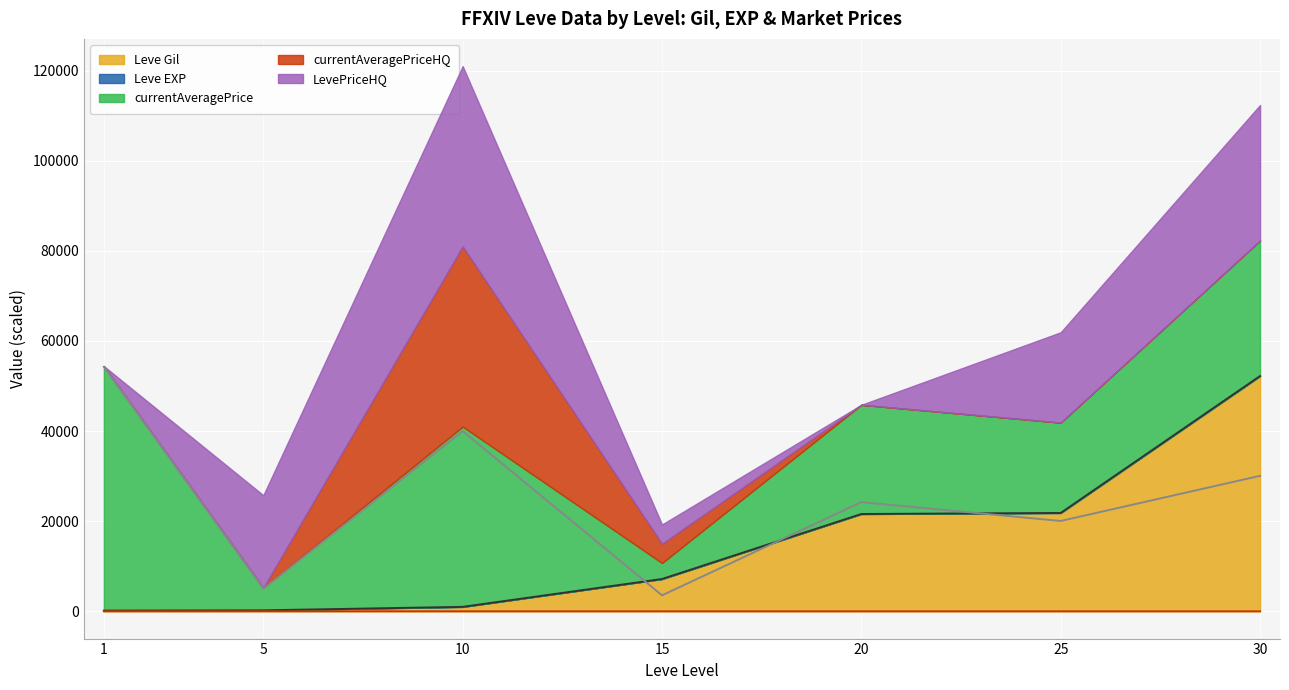

How many intersections are there between Leve Gil (line) and currentAveragePrice (line)?

3